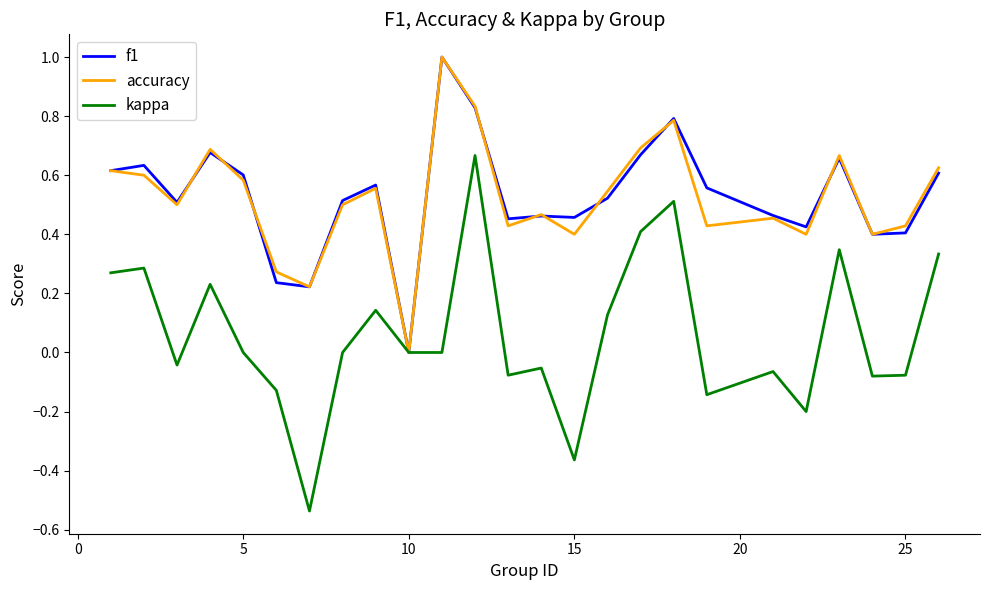

Which series has the largest range (max minus min)?

kappa